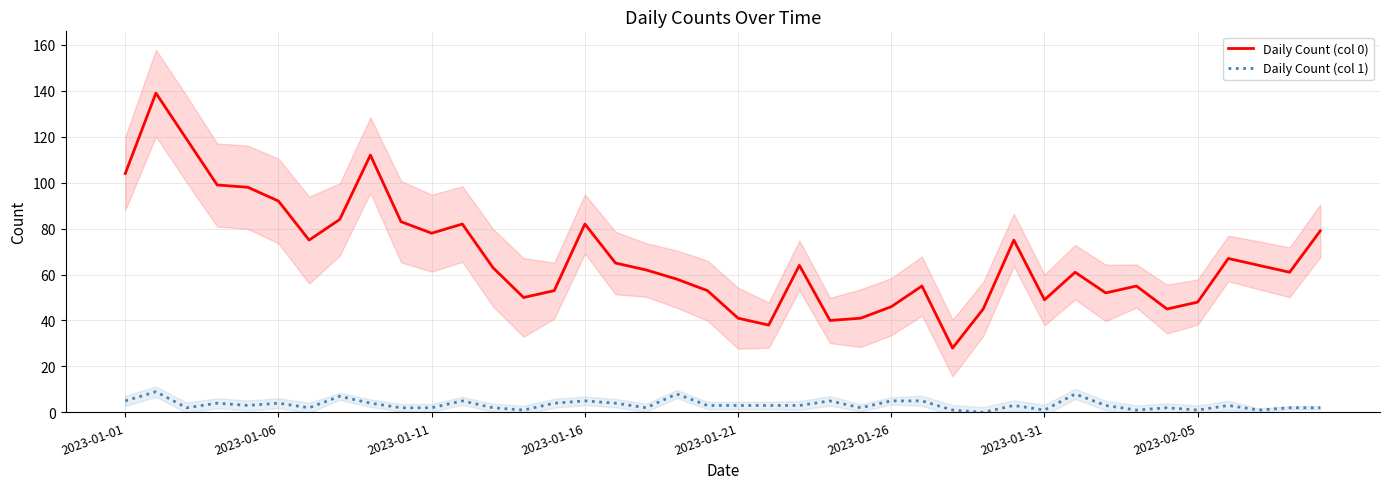

The Daily Count (col 0) series shows 112 at 8. True or false?

True